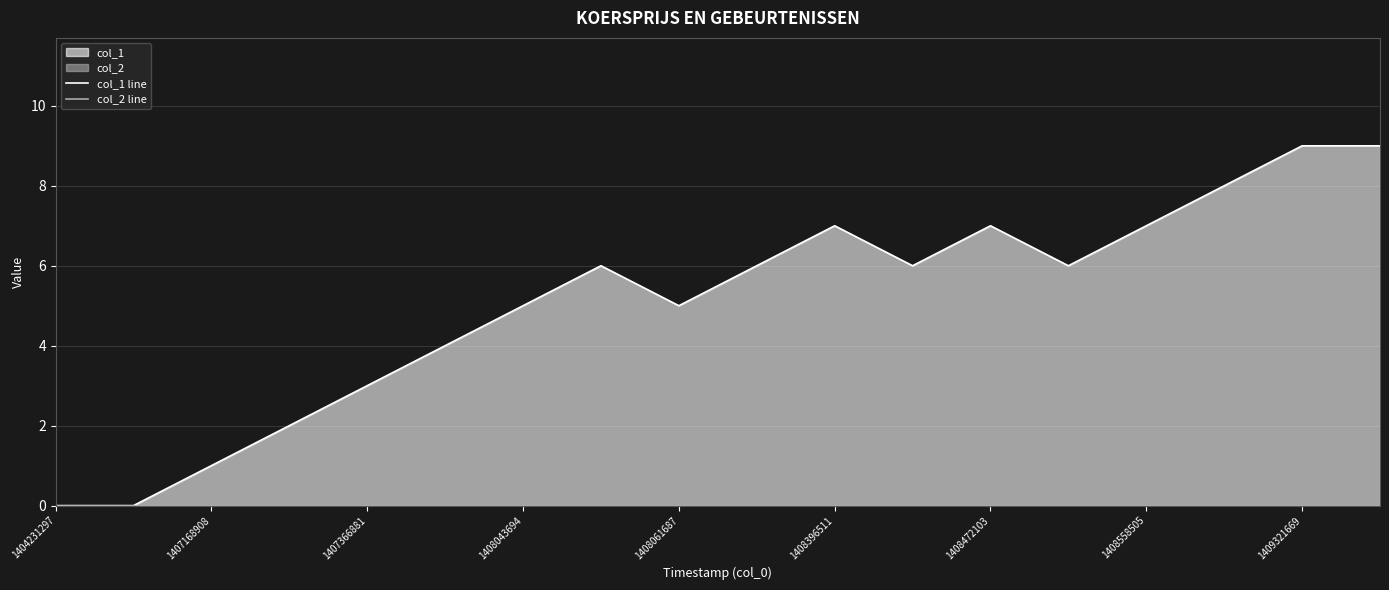

List the series in order of their overall mean, lowest first.

col_2 line, col_1 line